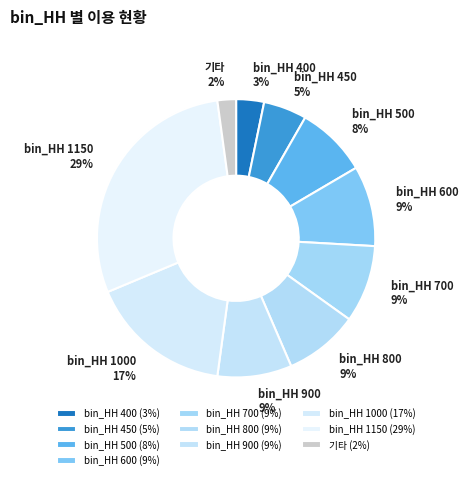

To the nearest percent, what is the difference between the largest and smallest slice percentages?

27%